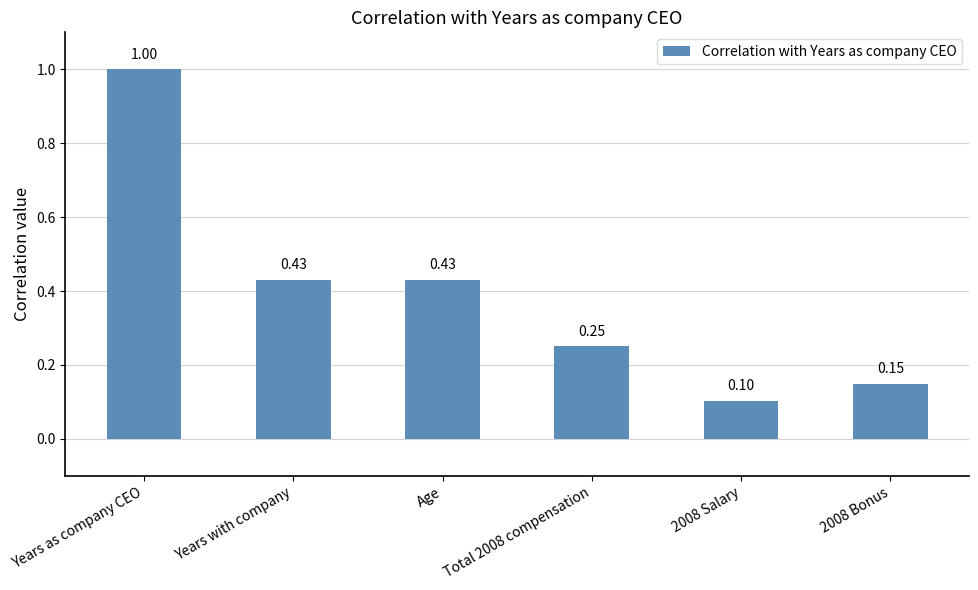

What is the change in value from Years as company CEO to Age?

-0.6